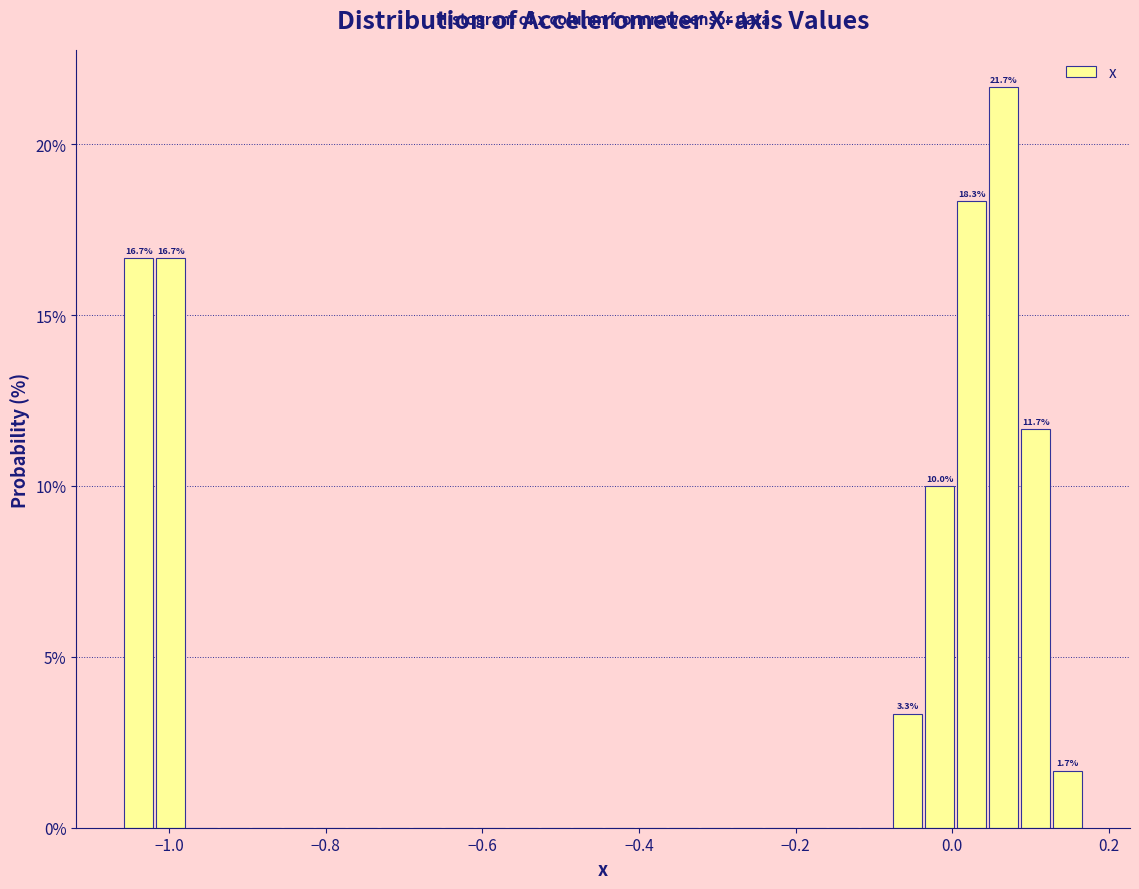

Around what value on the x-axis is the tallest bar? Give the approximate position of its centre, as read against the axis.

0.06